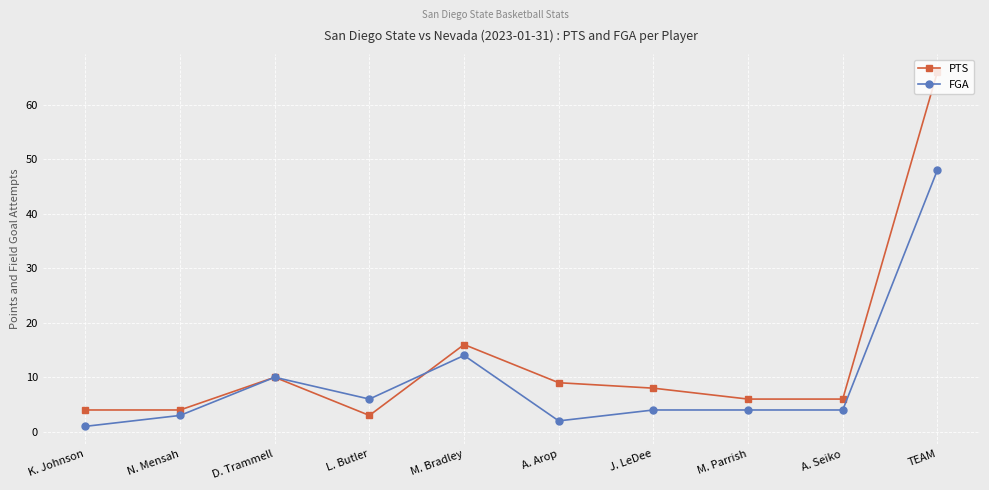

Rank the series by their average value, from highest to lowest.

PTS, FGA